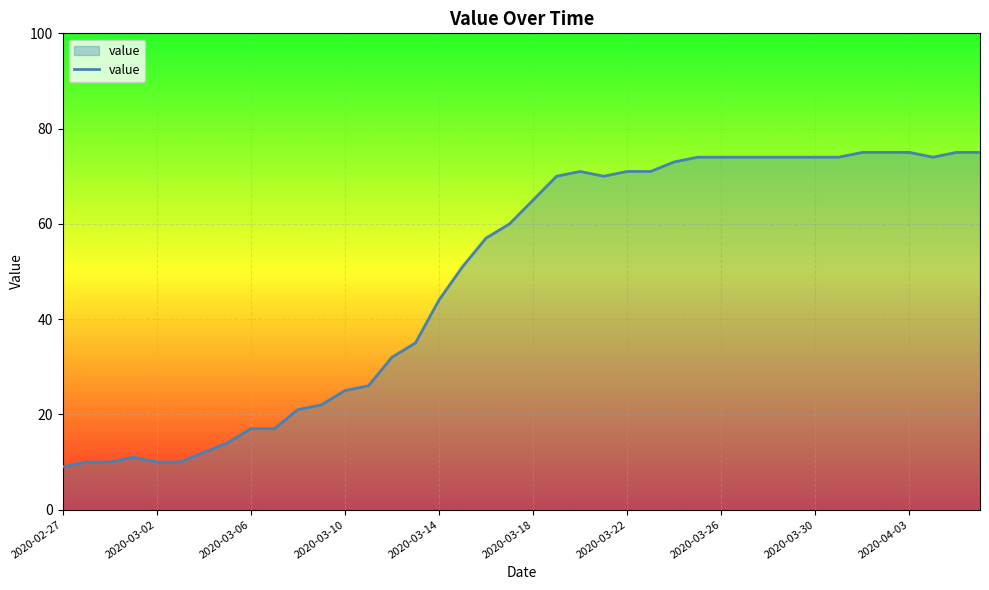

What is the maximum value shown in the chart?

75